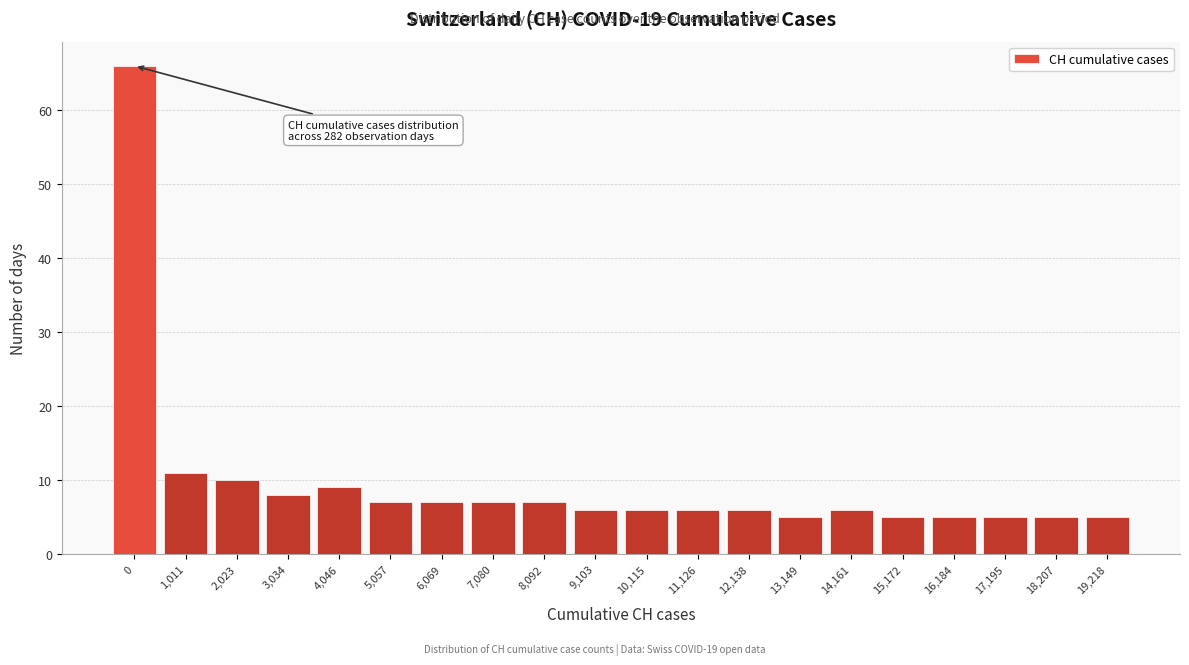

Reading left to right, extract all data points from this chart.

0=66	1,011=11	2,023=10	3,034=8	4,046=9	5,057=7	6,069=7	7,080=7	8,092=7	9,103=6	10,115=6	11,126=6	12,138=6	13,149=5	14,161=6	15,172=5	16,184=5	17,195=5	18,207=5	19,218=5